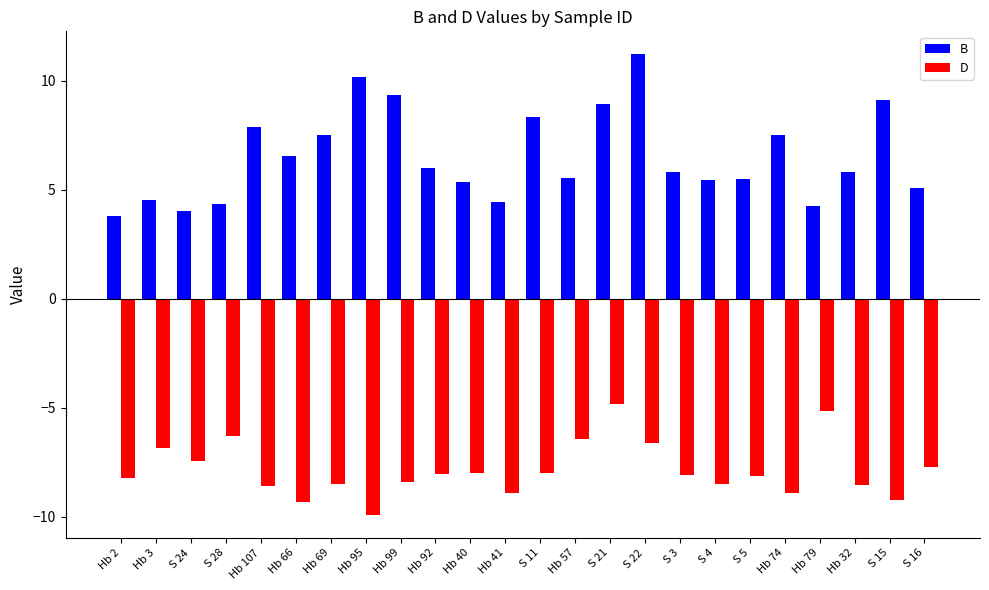

What is the difference between the maximum and minimum values in the B series?

7.4